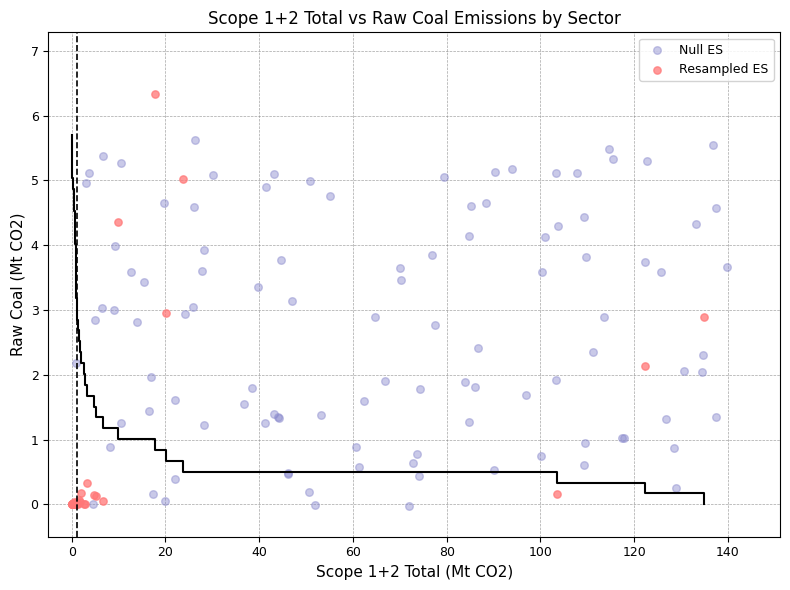

Which series reaches the maximum Y coordinate?

Resampled ES